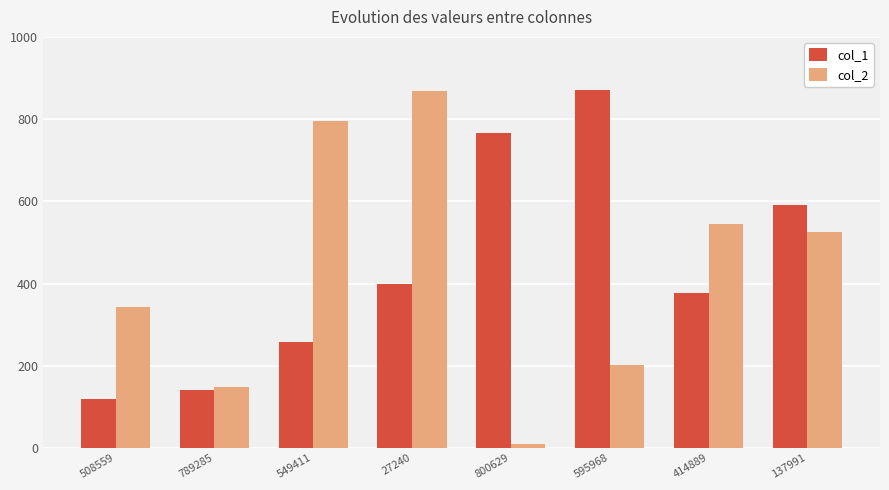

At 27240, list the series in order from smallest to largest.

col_1, col_2